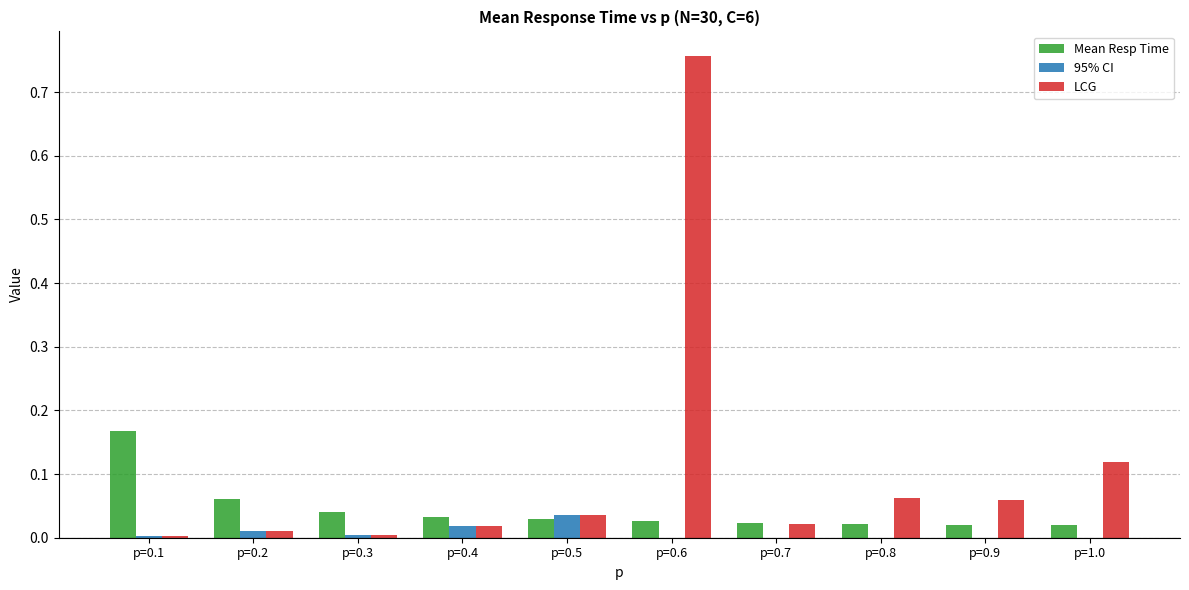

Count the number of data series in this chart.

3